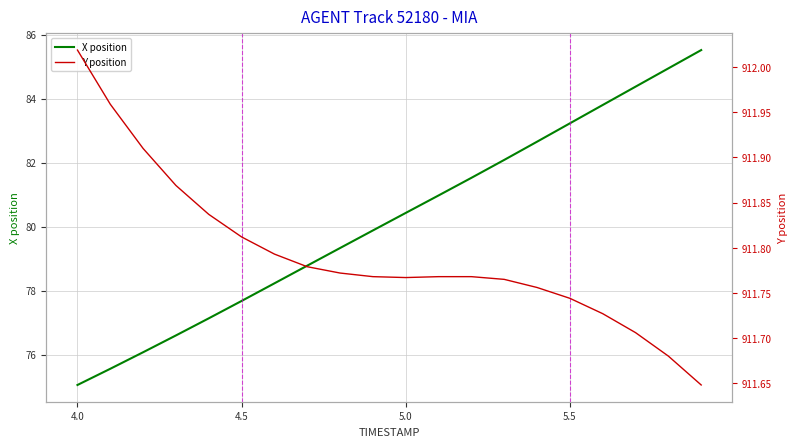

What is the lowest value of the X position series?

75.0